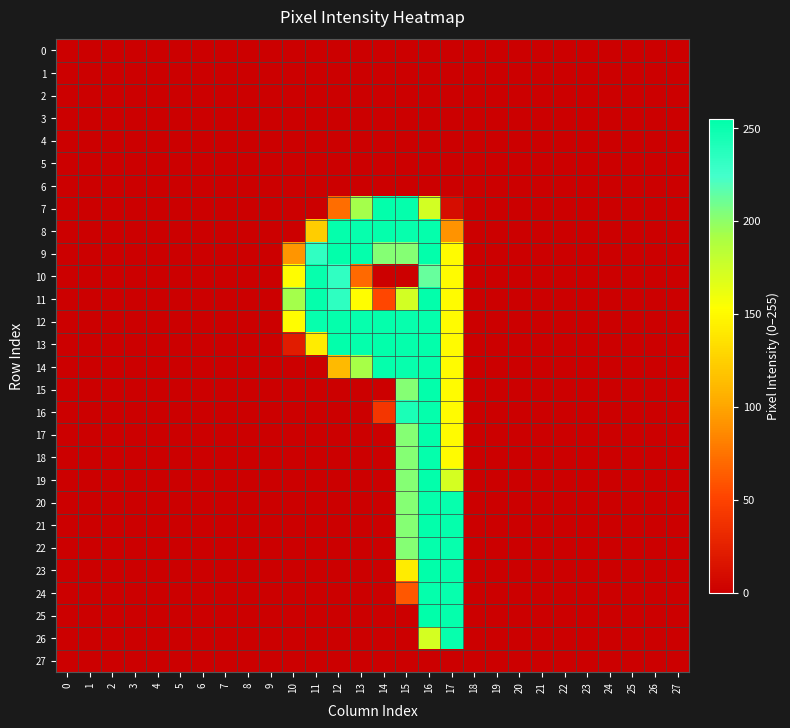

At which category is the sum across all series the highest?

16